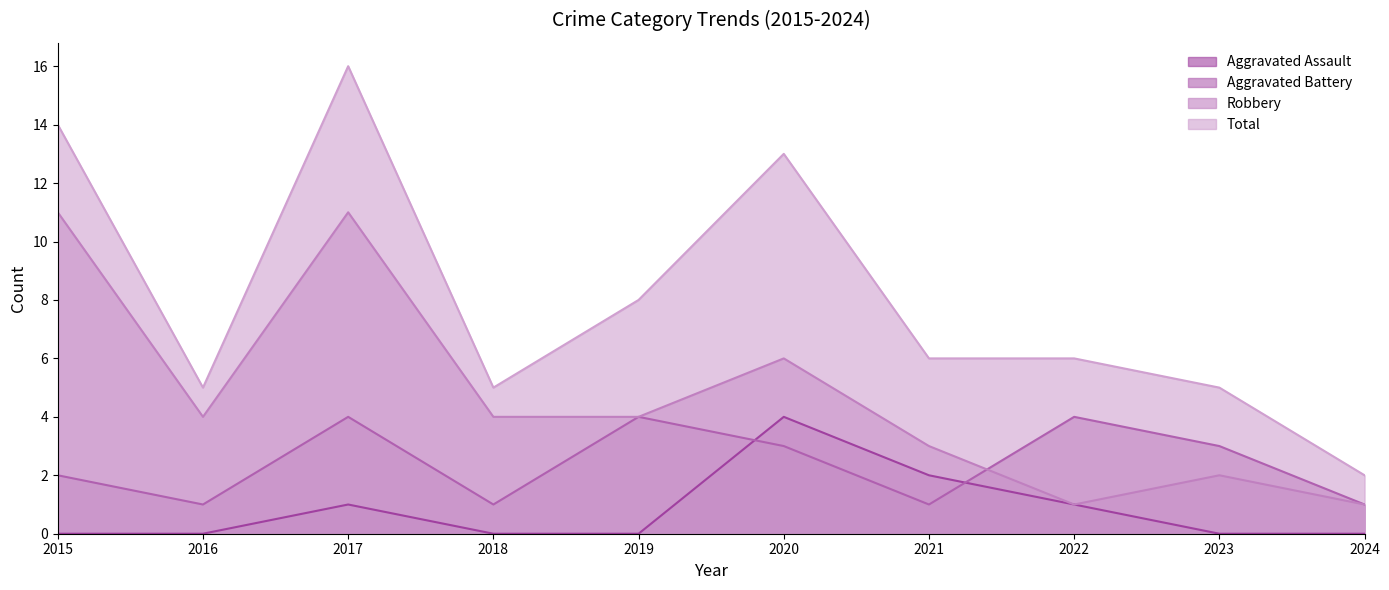

Count the Robbery values in the range 2 to 6.

6